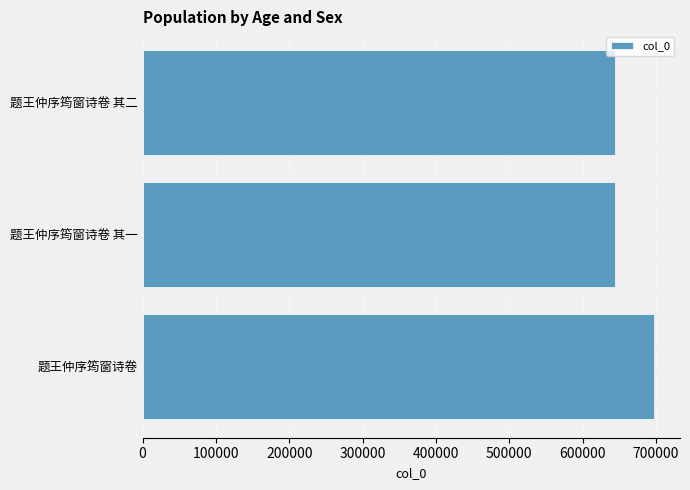

Are the bars grouped side by side (vs. stacked)?

No